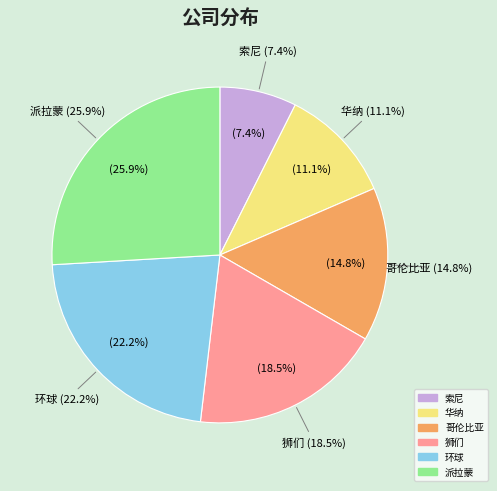

To the nearest percent, what portion does 华纳 represent?

11%